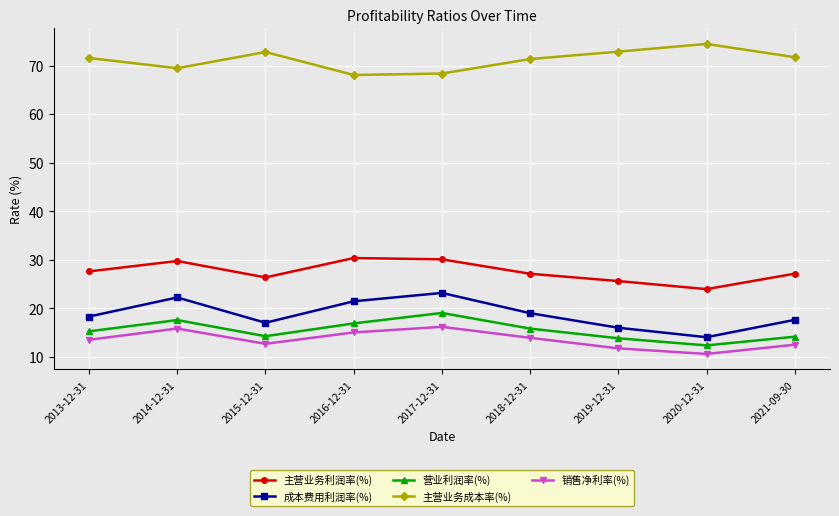

What is the total value across all series at 2021-09-30?

143.0